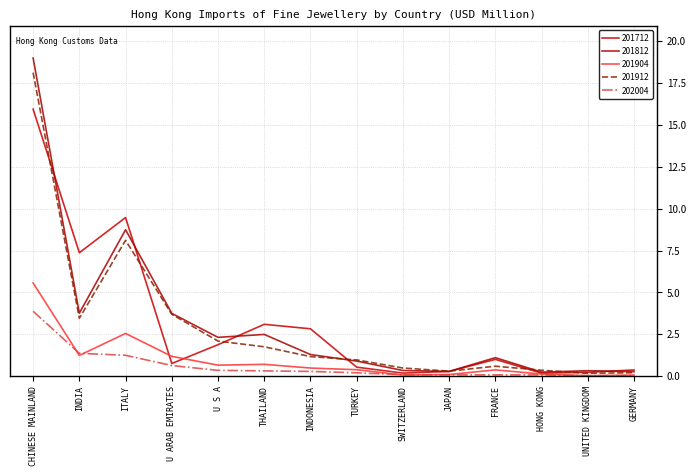

After their last crossing, which series has the higher values: 201712 or 201812?

201712